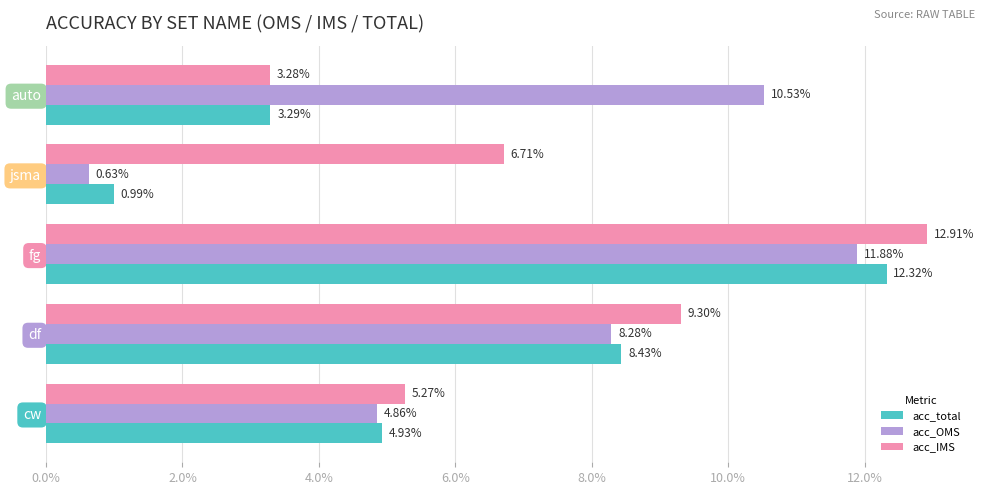

What are all the series names shown in the legend?

acc_total, acc_OMS, acc_IMS